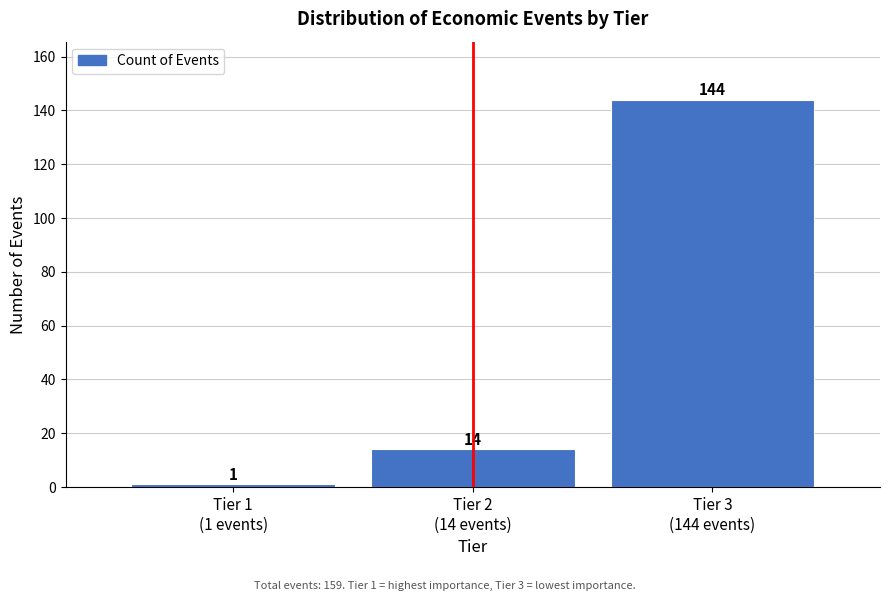

Reading right to left, extract all data points from this chart.

144	14	1